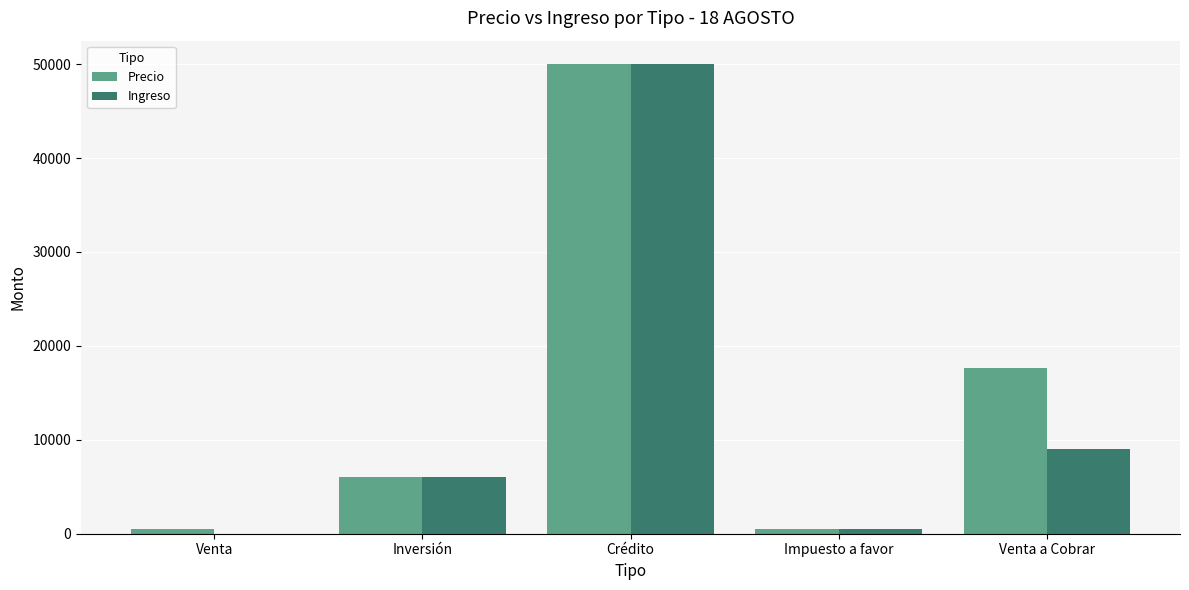

What is the sum of the Ingreso values at Crédito and Venta?

50000.0